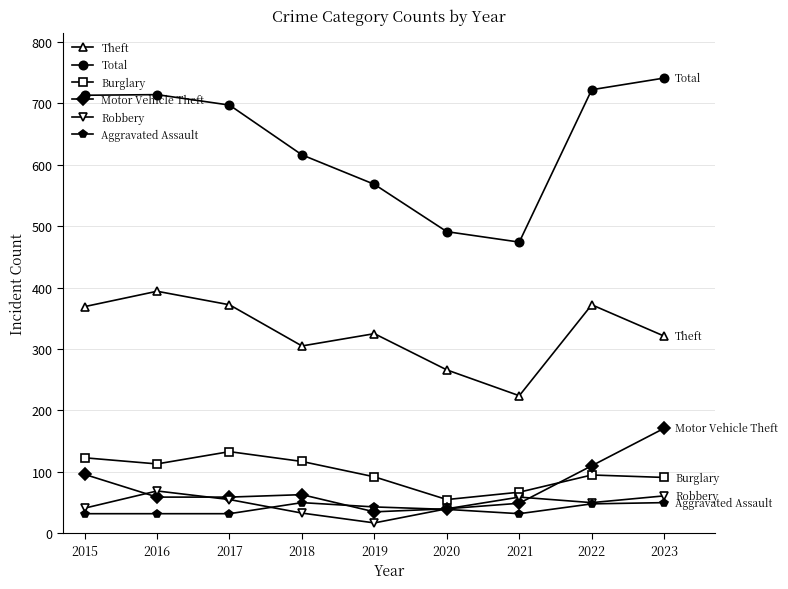

True or false: Aggravated Assault and Total cross at least once.

False